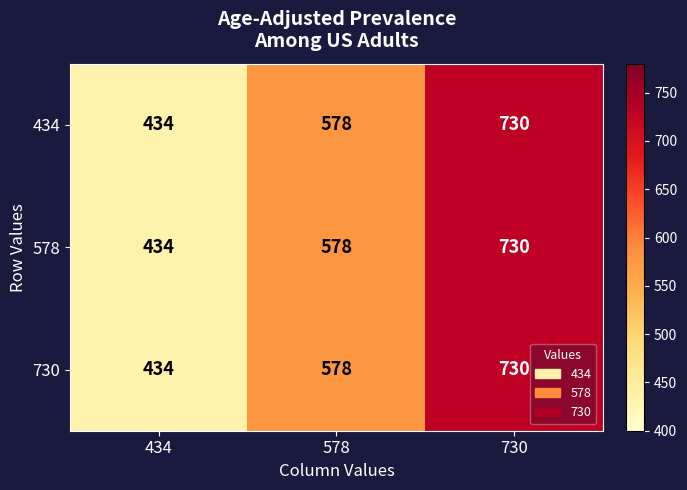

True or false: 730 has a value of 135 at 578.

False